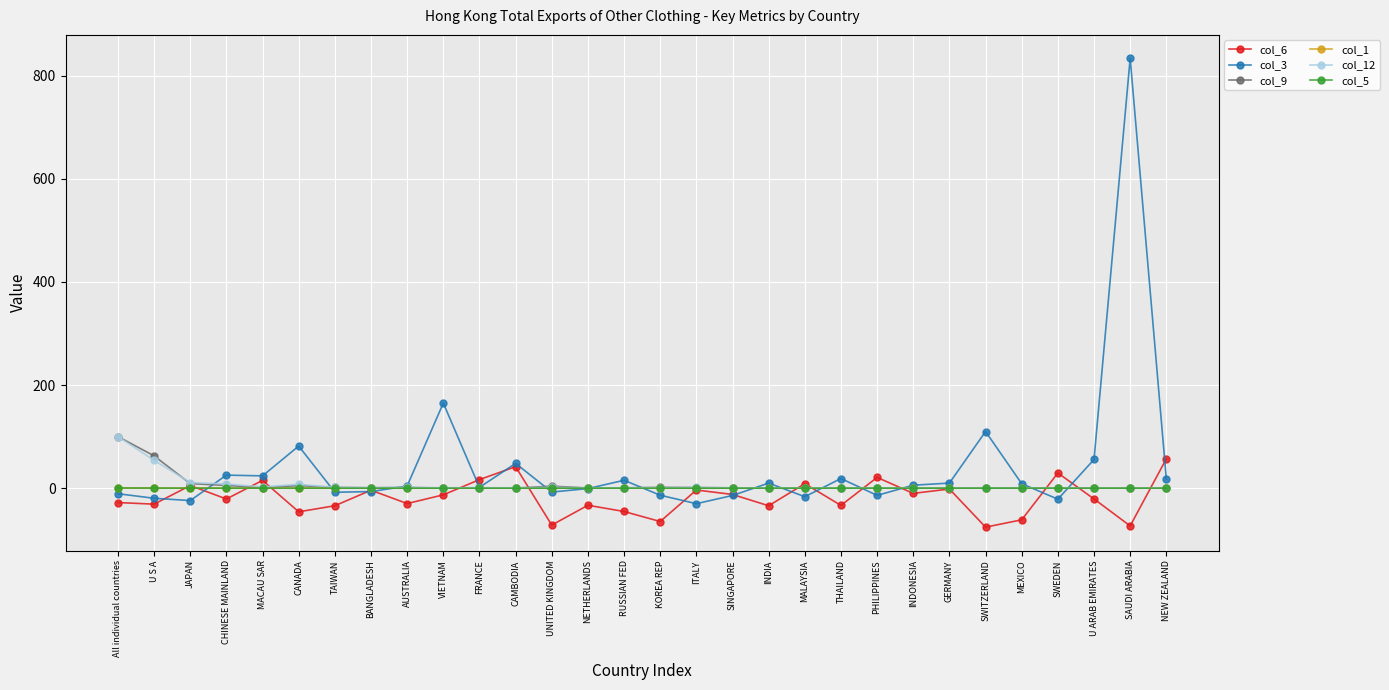

Between which two adjacent categories do col_1 and col_5 first intersect?

JAPAN and CHINESE MAINLAND